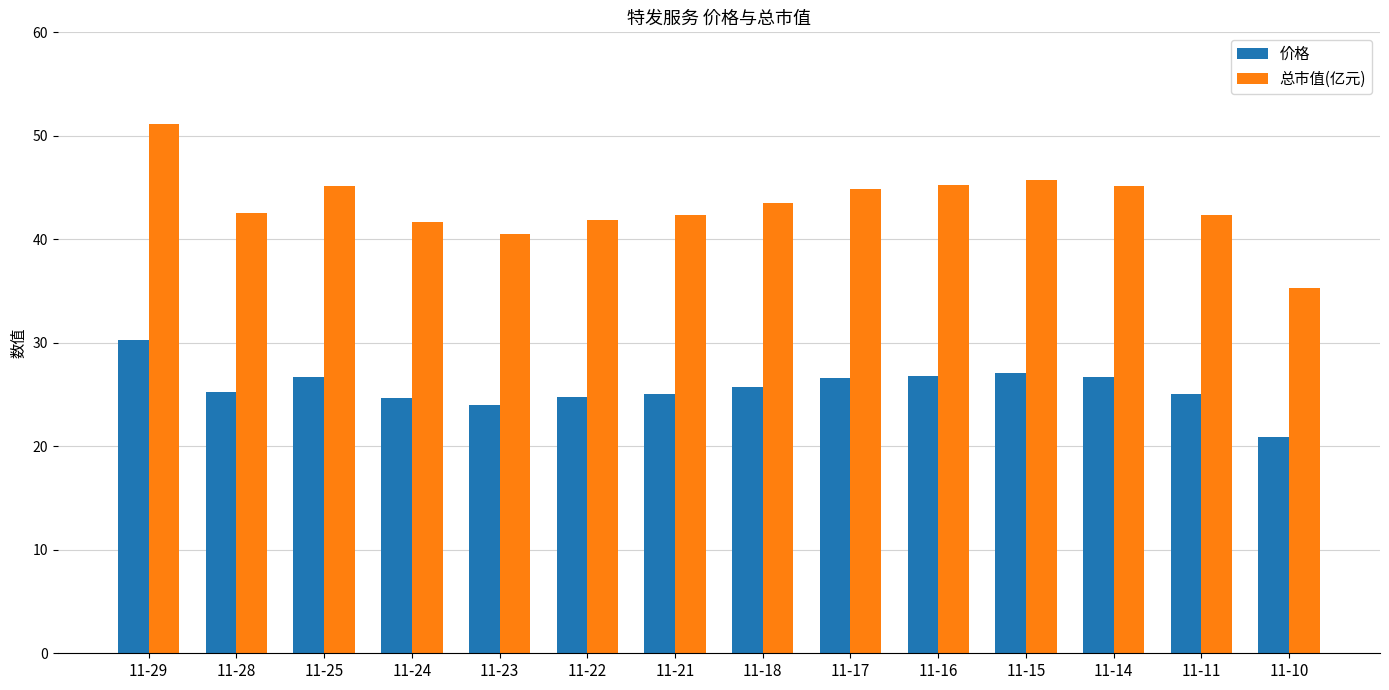

Count the number of categories in the chart.

14